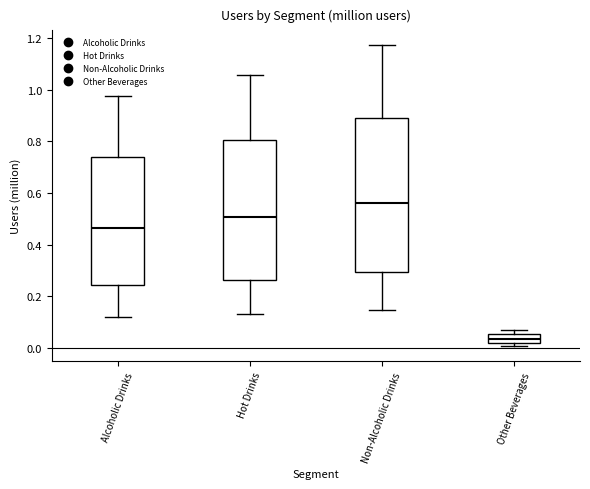

Reading left to right, read every box against the y-axis: the position of its median line, the range the box covers, and the ends of its whiskers. The values are not printed on the chart, so give them approximately, as read against the axis.

Alcoholic Drinks: median 0.46, box 0.24 to 0.74, whiskers 0.12 to 0.98
Hot Drinks: median 0.50, box 0.26 to 0.80, whiskers 0.14 to 1.06
Non-Alcoholic Drinks: median 0.56, box 0.30 to 0.90, whiskers 0.14 to 1.18
Other Beverages: median 0.04, box 0.02 to 0.06, whiskers 0.00 to 0.08